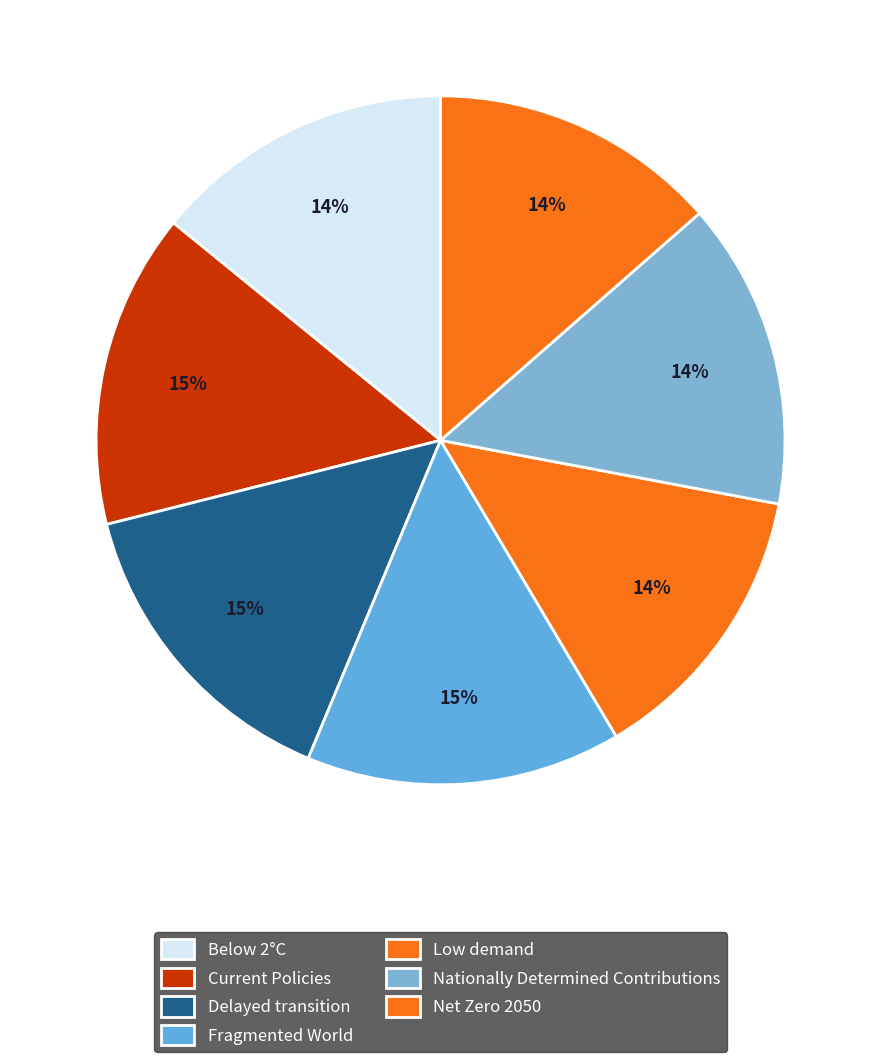

To the nearest percent, what is the combined percentage of Net Zero 2050 and Fragmented World?

28%